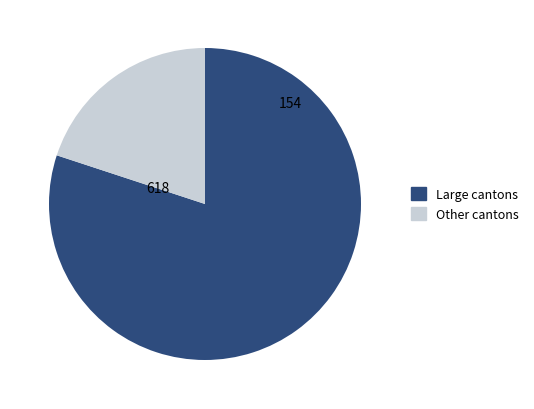

Is there any slice that represents more than half of the pie?

Yes